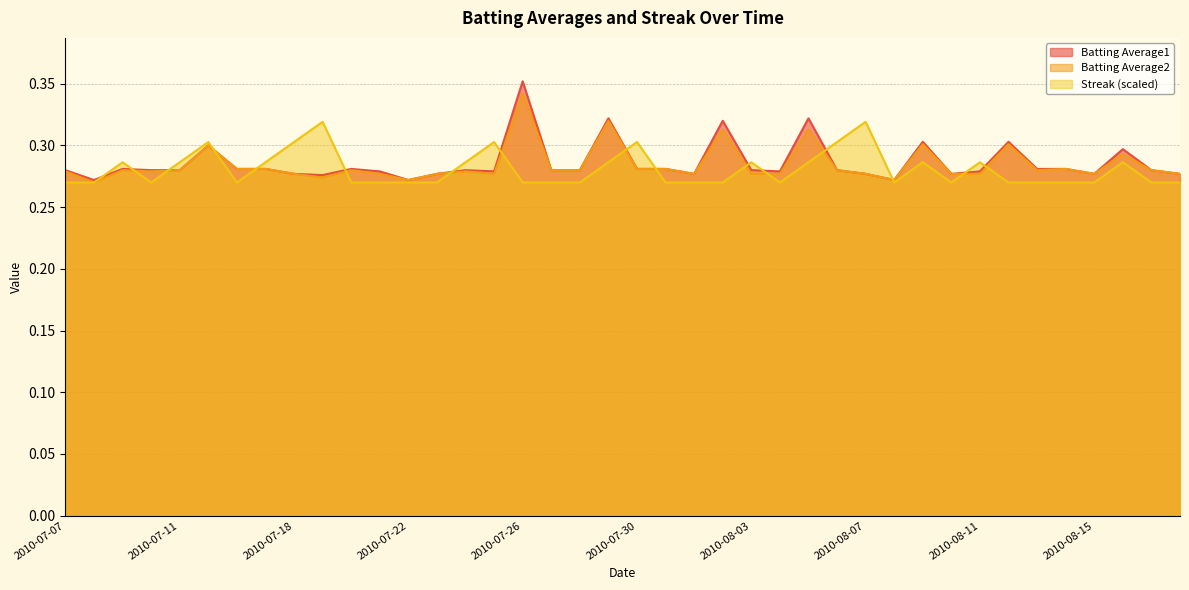

Rank the series at 2010-08-14 from highest to lowest value.

Batting Average1, Batting Average2, Streak